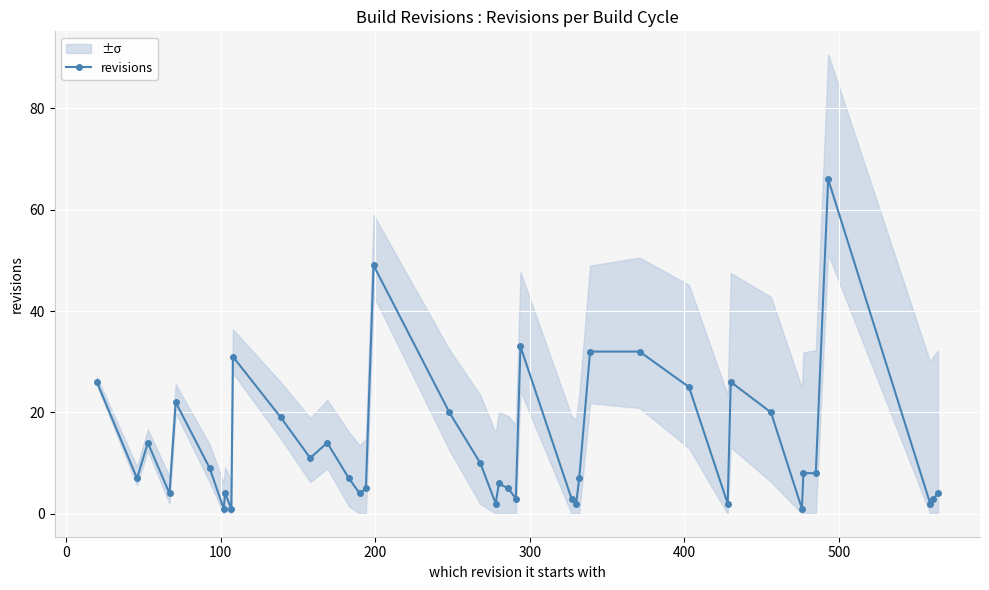

What is the value of the revisions point at the 21st from the left?

6